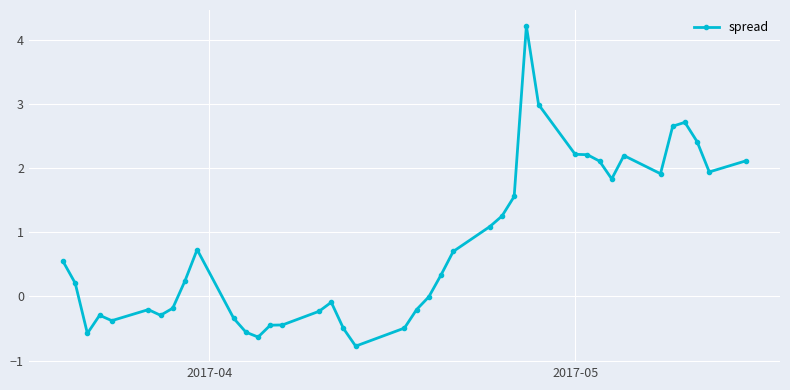

How many categories are shown in the chart?

40